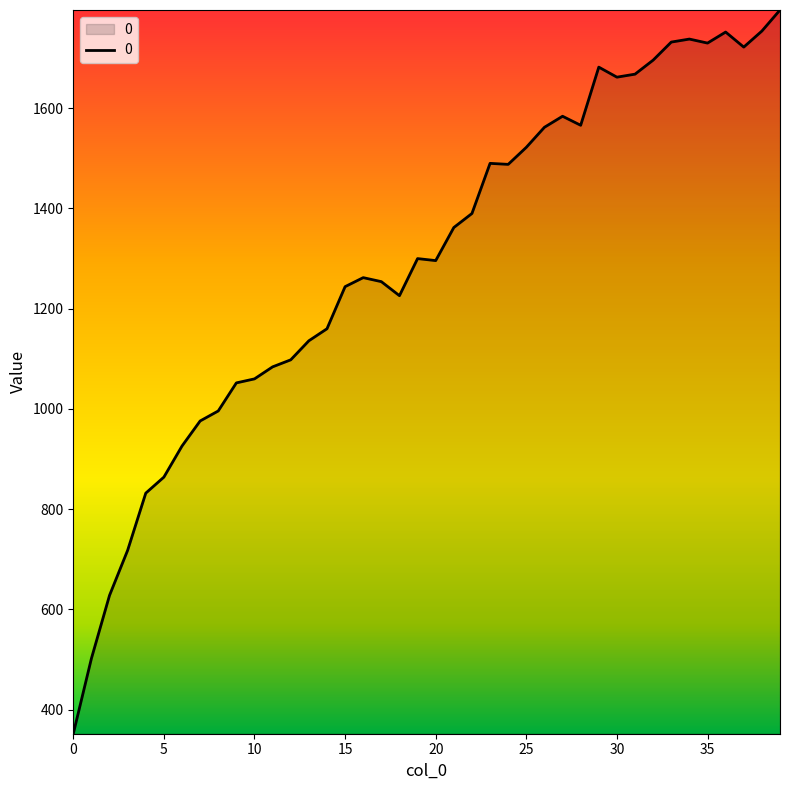

What is the greatest value displayed?

1796